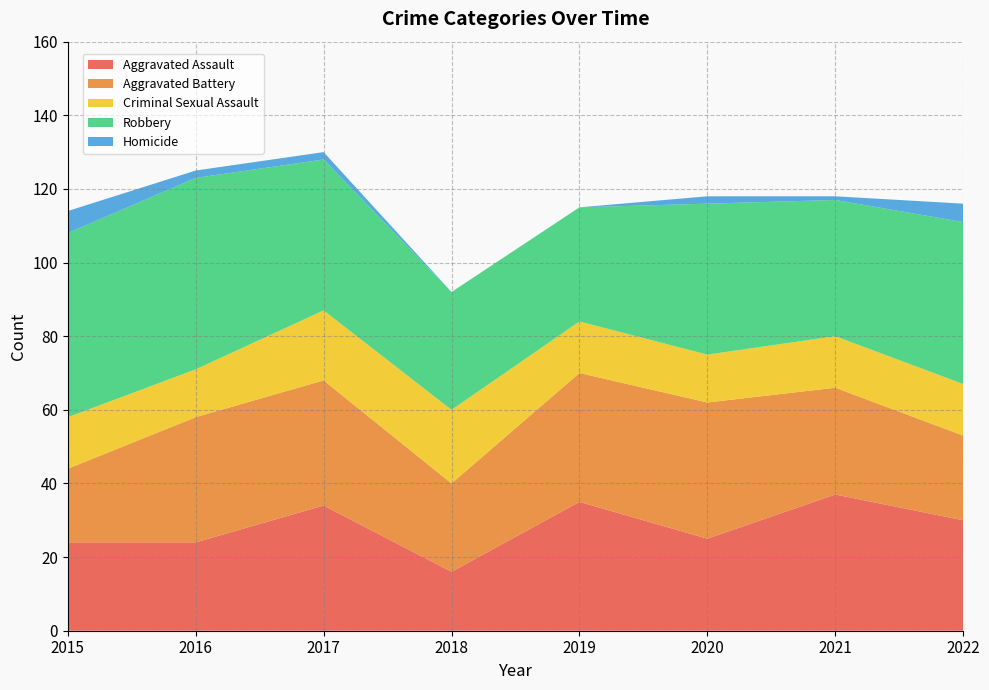

Reading left to right, what are all the values shown in this chart?

Aggravated Assault: 2015=24	2016=24	2017=34	2018=16	2019=35	2020=25	2021=37	2022=30
Aggravated Battery: 2015=20	2016=34	2017=34	2018=24	2019=35	2020=37	2021=29	2022=23
Criminal Sexual Assault: 2015=14	2016=13	2017=19	2018=20	2019=14	2020=13	2021=14	2022=14
Robbery: 2015=50	2016=52	2017=41	2018=32	2019=31	2020=41	2021=37	2022=44
Homicide: 2015=6	2016=2	2017=2	2018=0	2019=0	2020=2	2021=1	2022=5